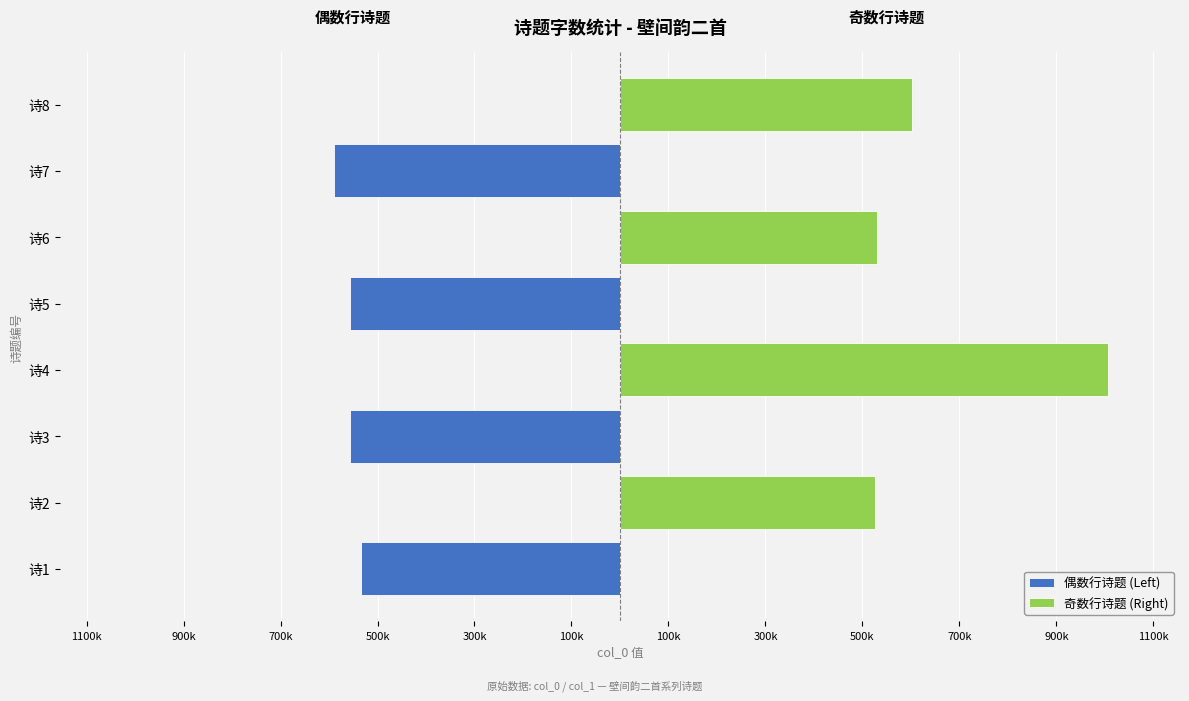

What is the sum of all 偶数行诗题 (Left) values?

-2236679